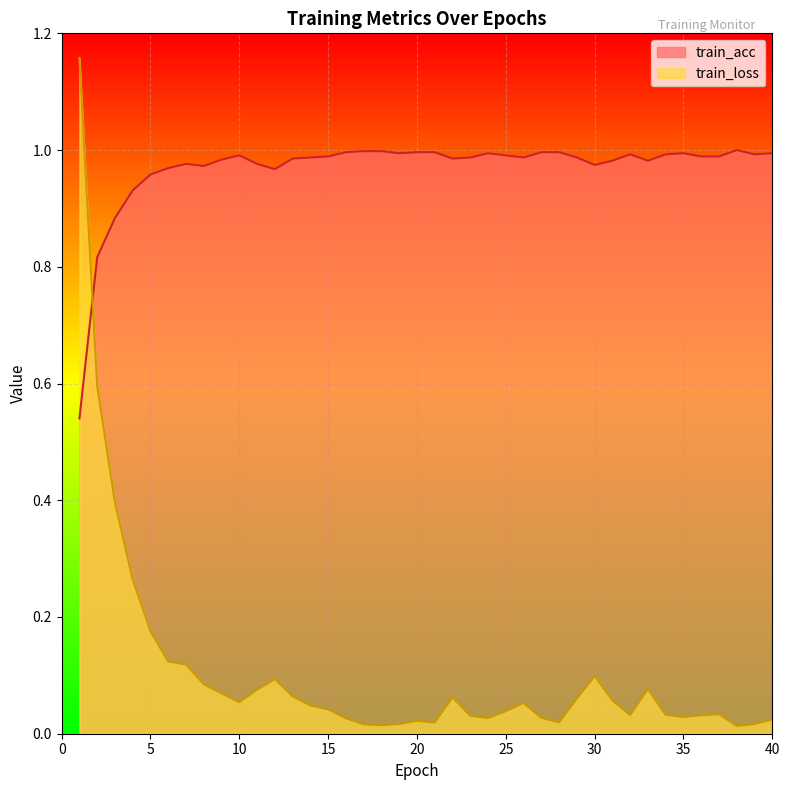

At which category does train_loss reach its first local peak?

12